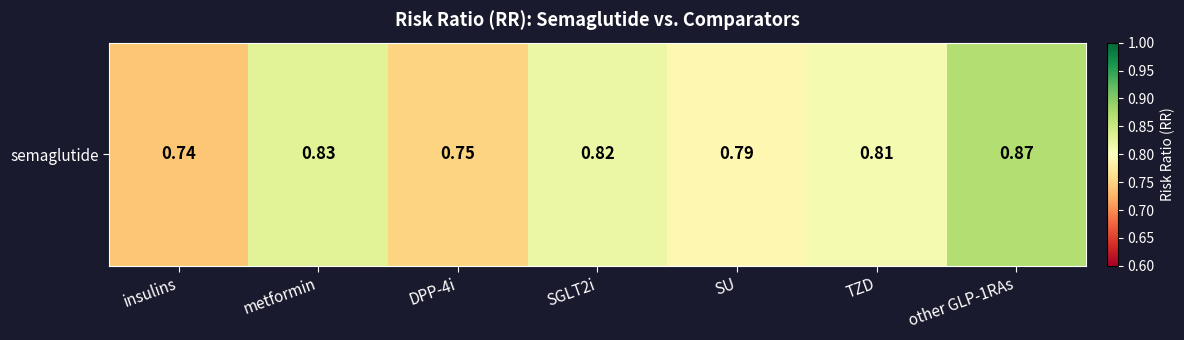

What is the difference between the second highest and minimum values?

0.1